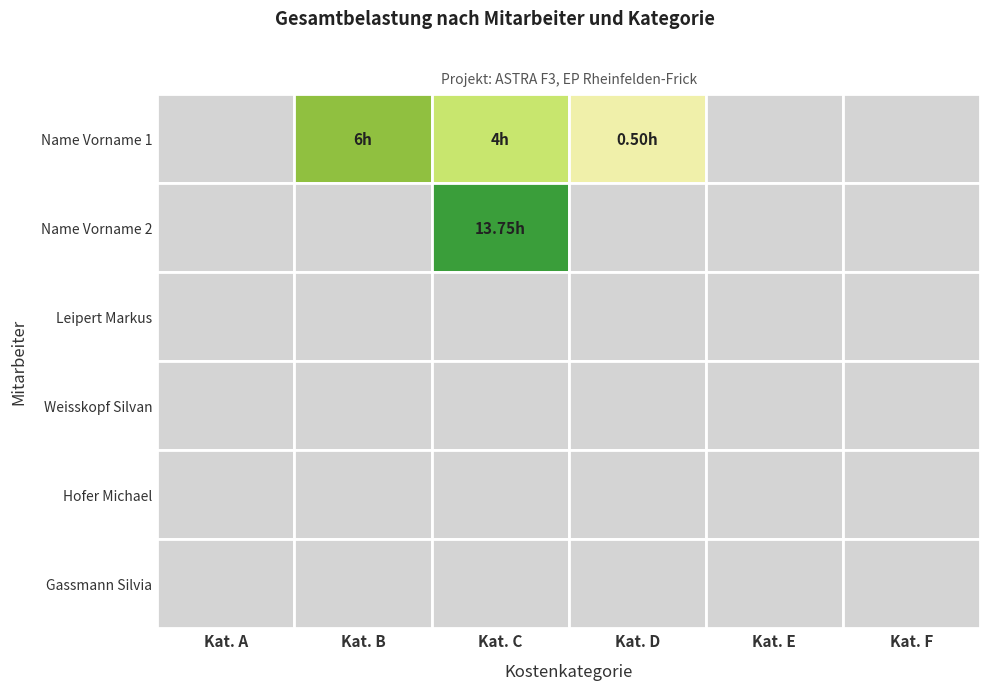

Count the Kategorie C values in the range 0 to 4.

5